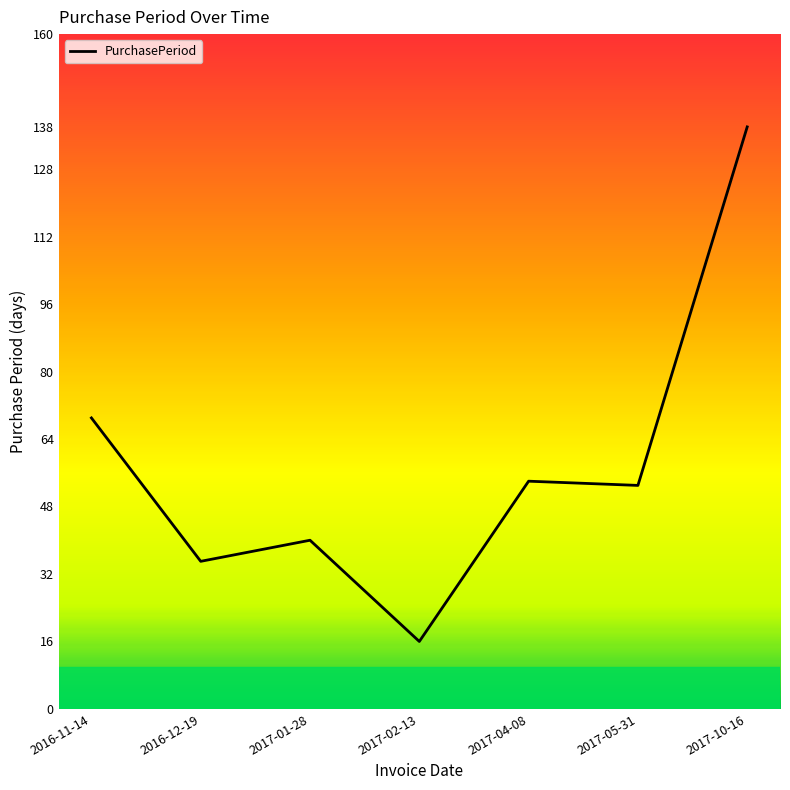

Is it true that the value at 2017-10-16 is 219?

False